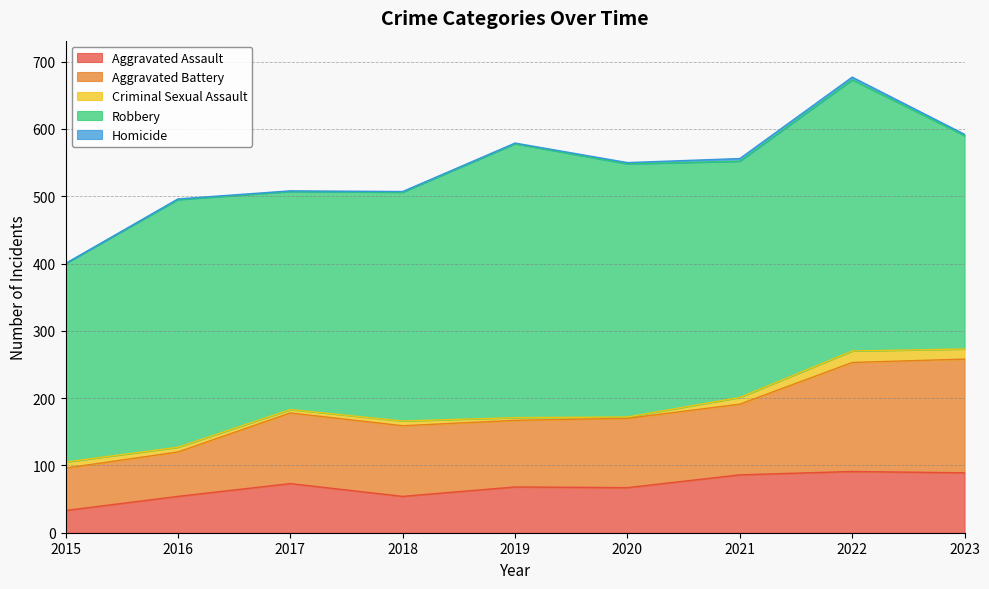

At how many categories does at least one series exceed 26?

9